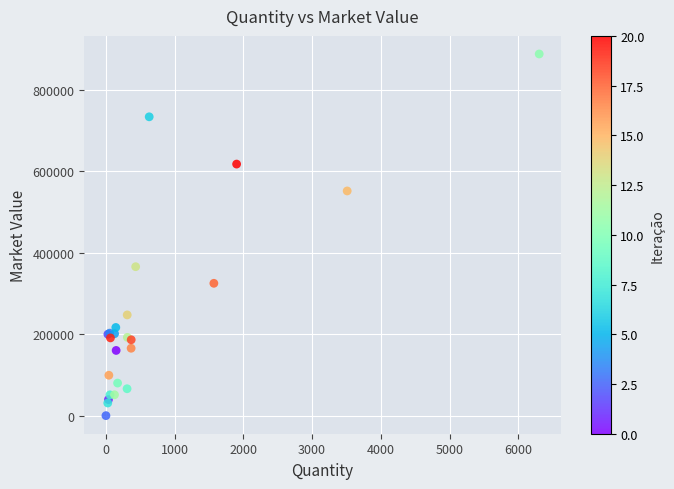

What Y value in the scatter plot is closest to 444419?

366123.2